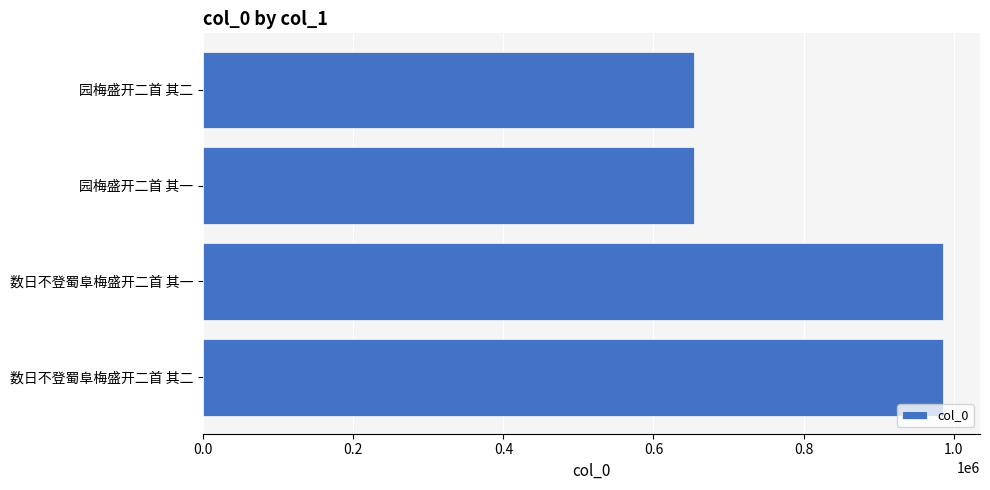

What is the label of the 1st bar from the top?

园梅盛开二首 其二